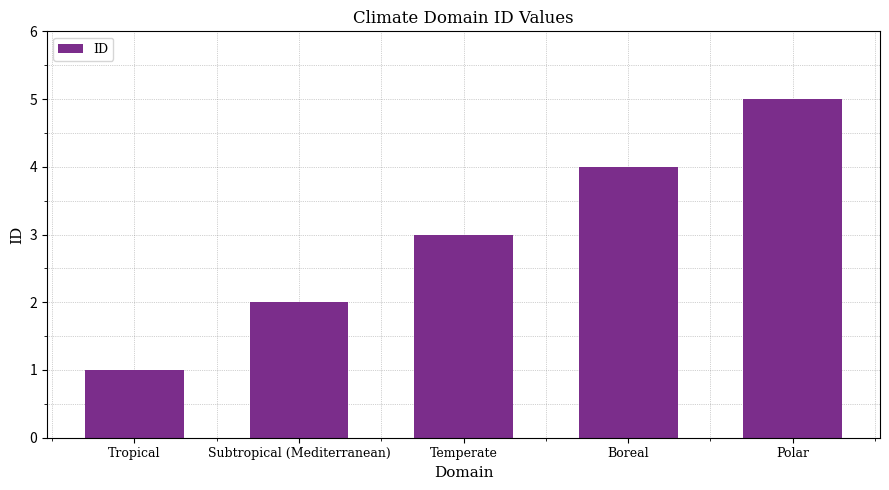

What is the value of the 2nd bar from the left?

2